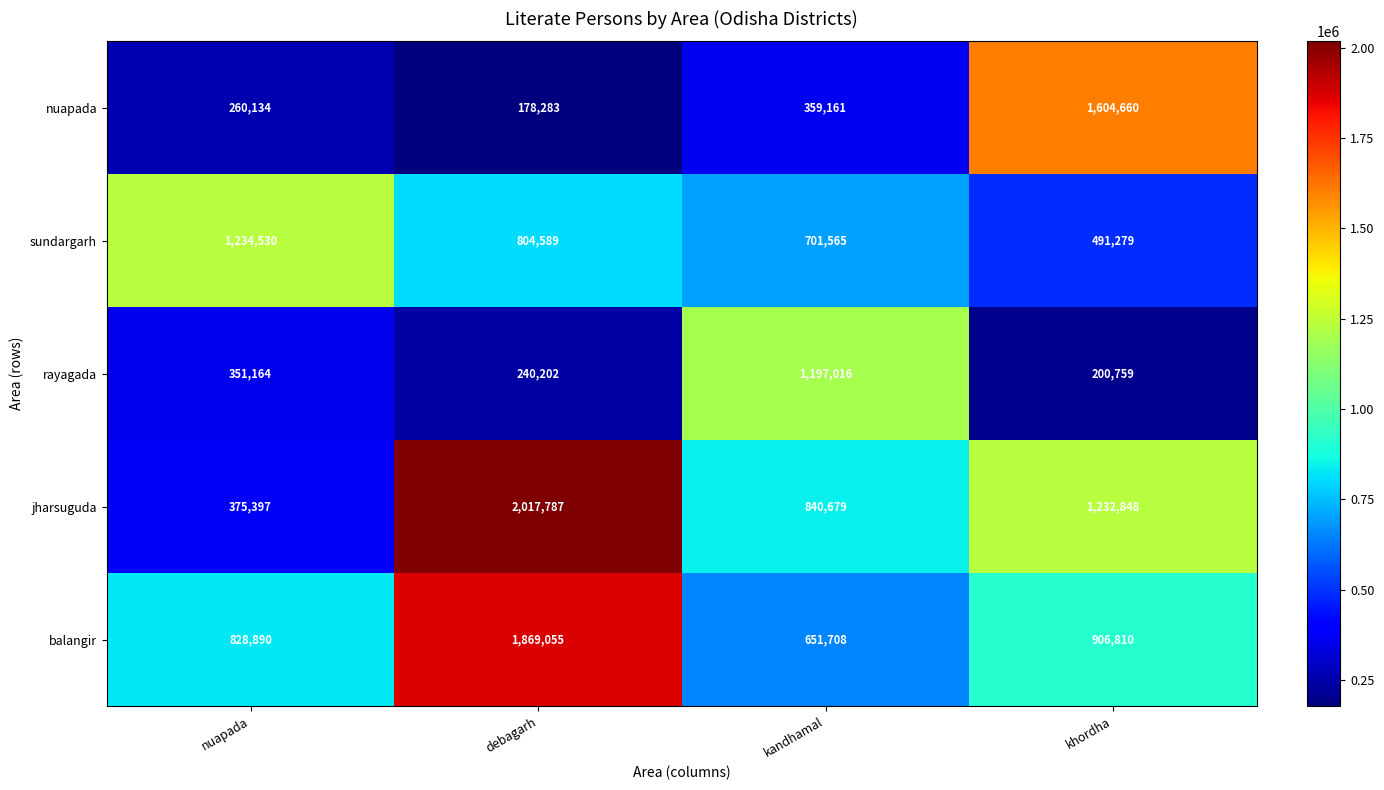

Is it true that balangir equals 906810 at khordha?

True